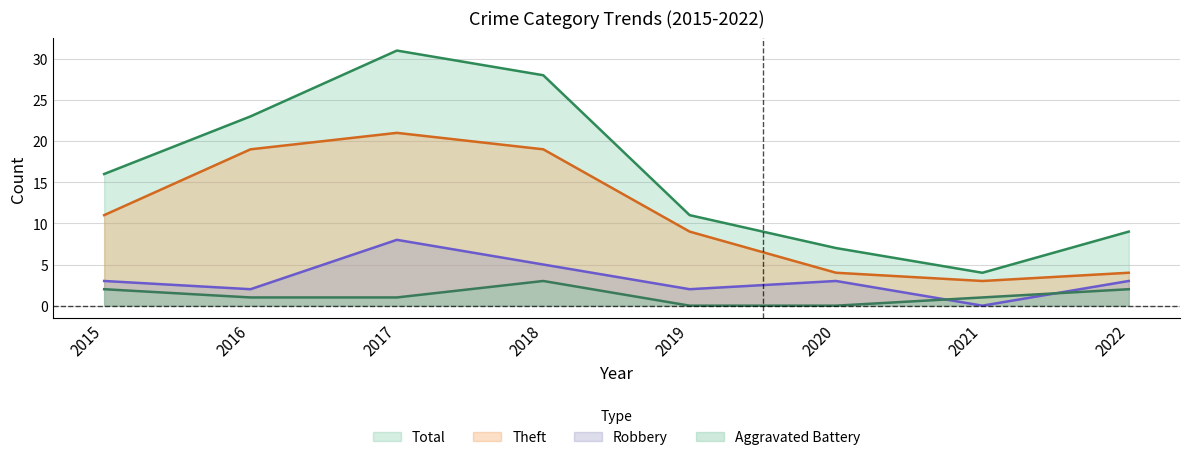

What is the sum of the Theft values at 2017 and 2020?

25